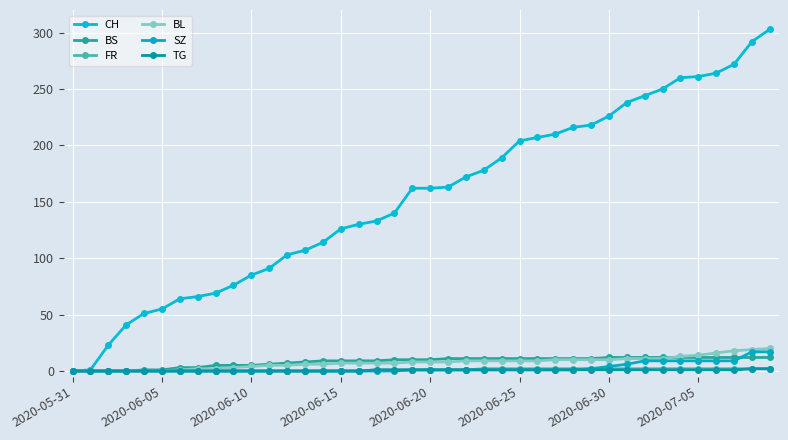

How many categories are shown in the chart?

40